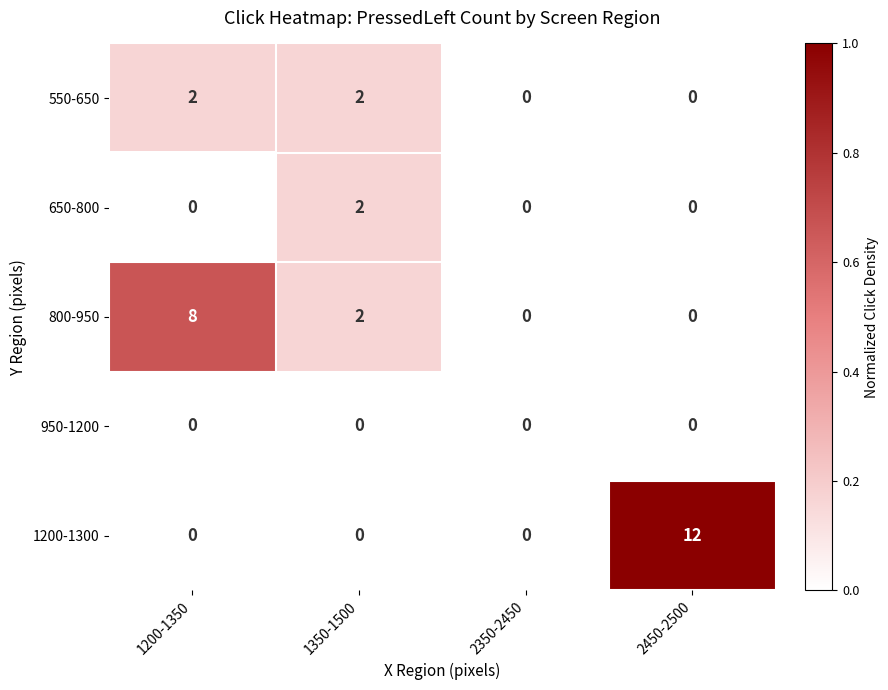

Which category has the highest value in the 650-800 series?

1350-1500